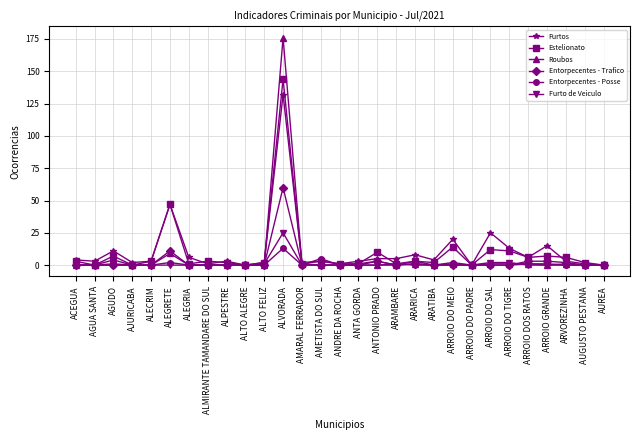

Which category has the highest value in the Furtos series?

ALVORADA